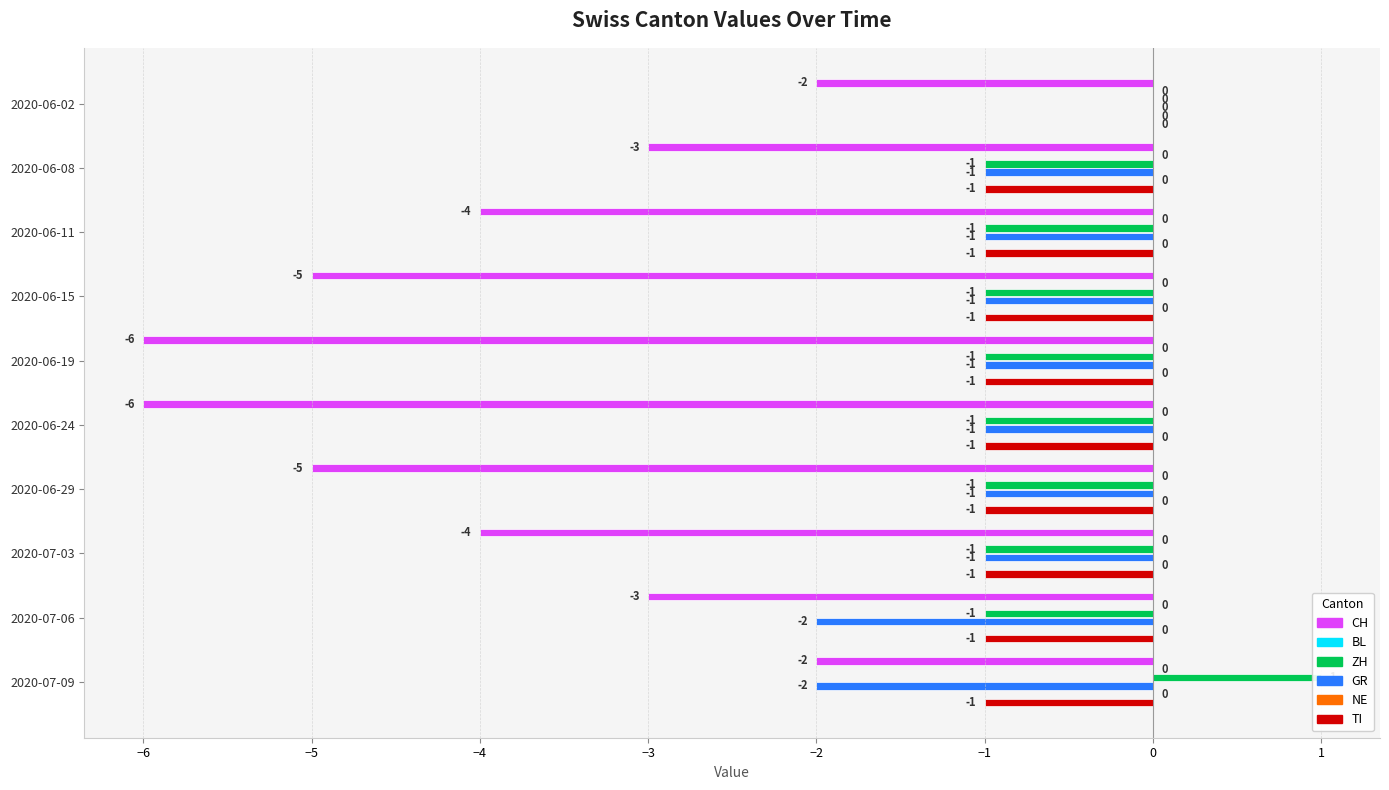

Between 2020-06-29 and 2020-07-06, which is larger?

2020-07-06